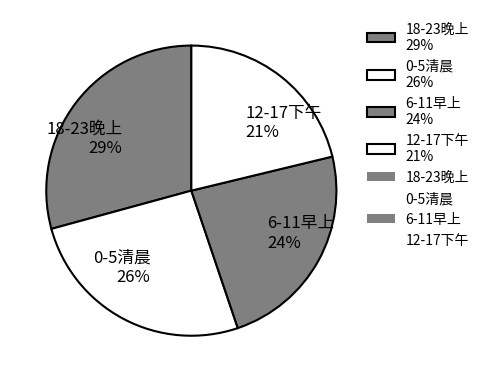

Is it true that 18-23晚上 is 20% of the pie?

False